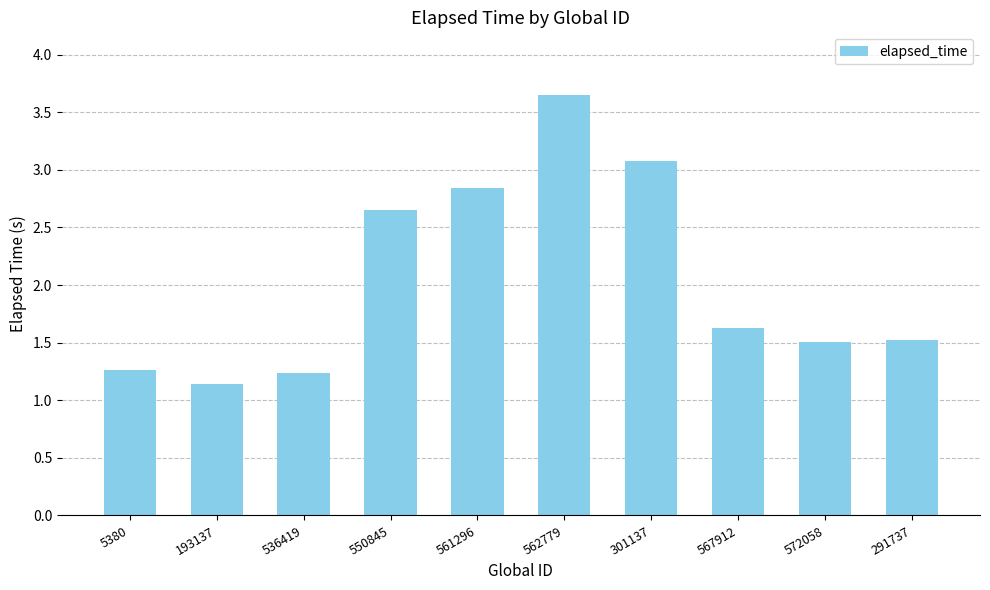

What is the value of the 8th bar from the left?

1.6